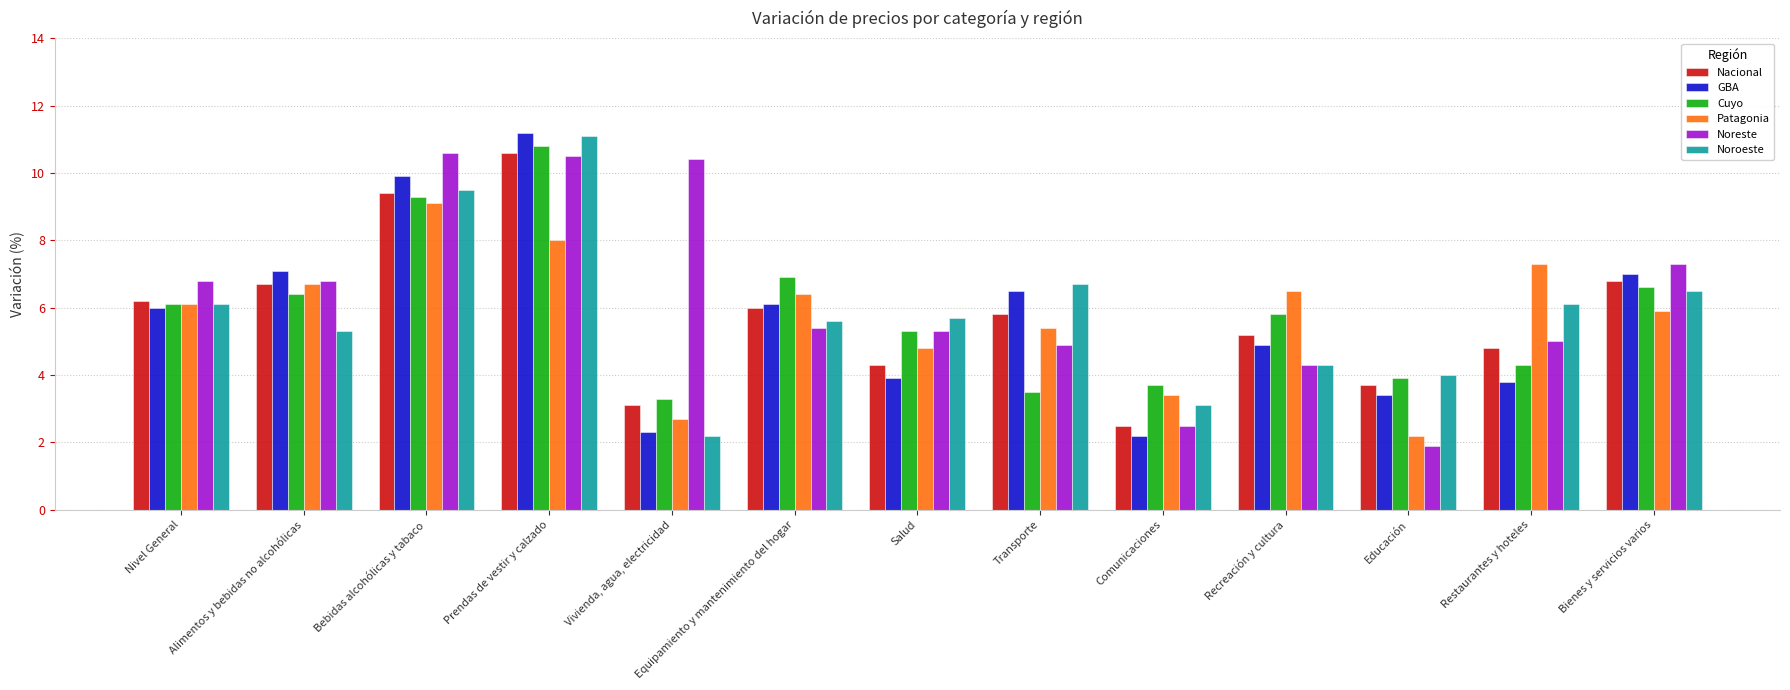

At which category is the sum across all series the highest?

Prendas de vestir y calzado